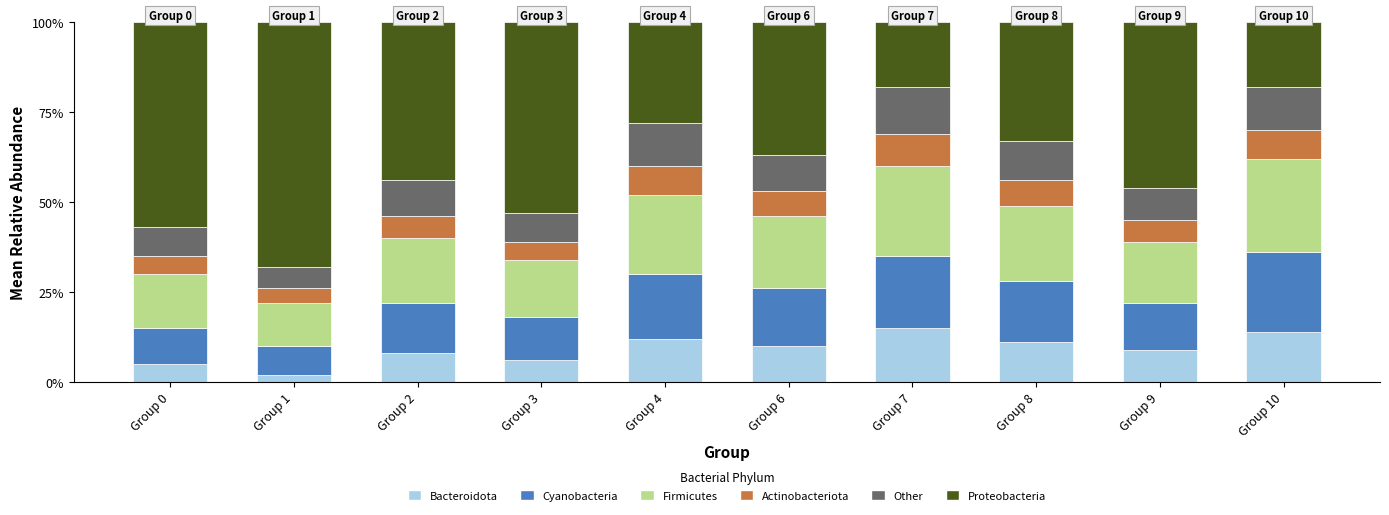

What value does the Proteobacteria series have at Group 4?

28.0